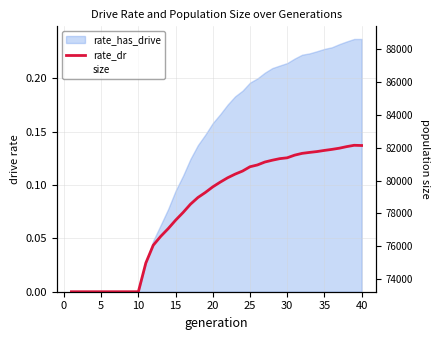

True or false: size and rate_dr cross at least once.

False